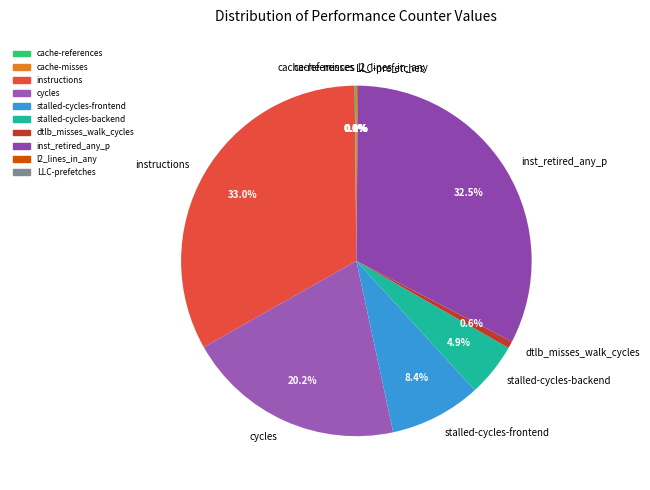

What is the ratio of the value at inst_retired_any_p to the value at cycles?

1.6